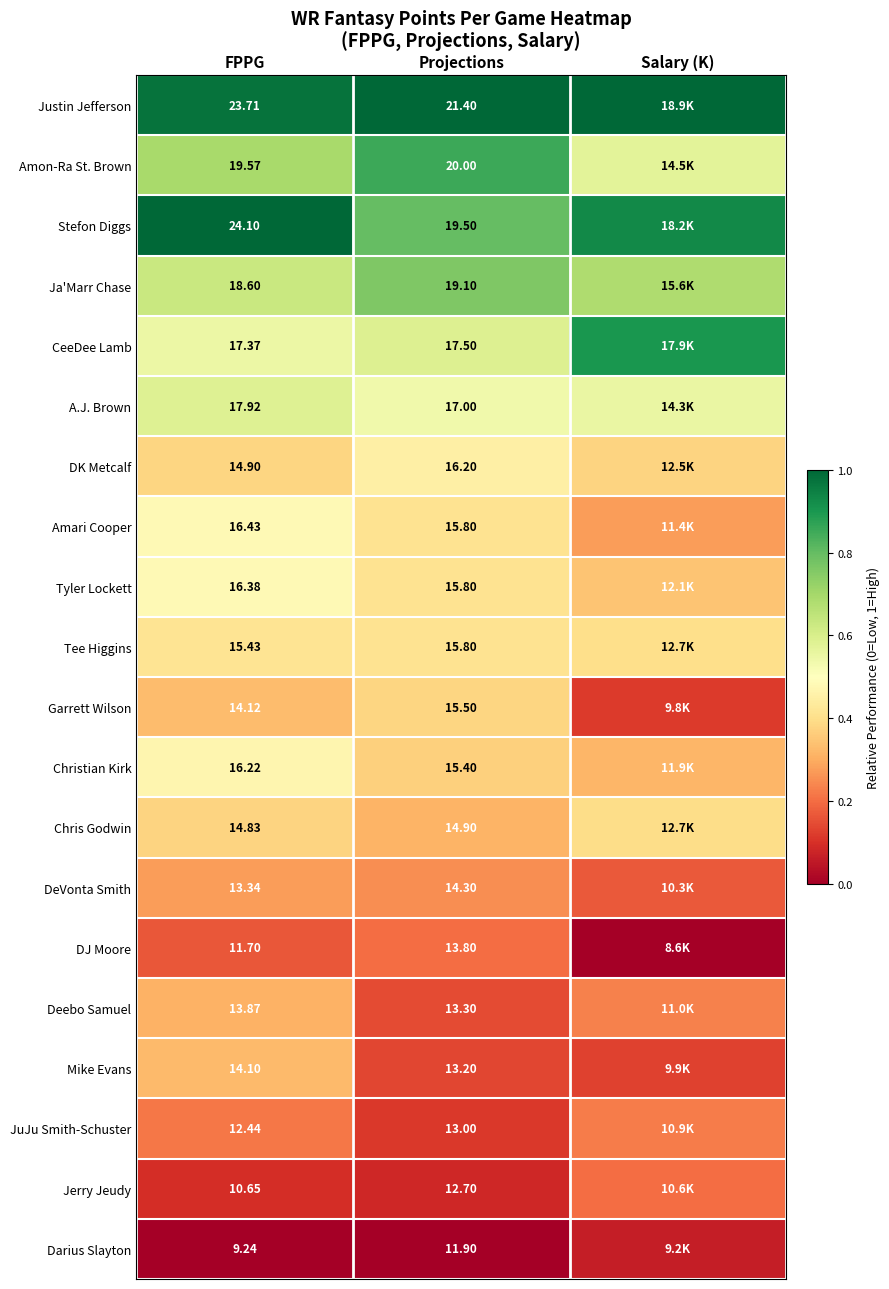

At FPPG, list the series in order from smallest to largest.

Darius Slayton, Jerry Jeudy, DJ Moore, JuJu Smith-Schuster, DeVonta Smith, Deebo Samuel, Mike Evans, Garrett Wilson, Chris Godwin, DK Metcalf, Tee Higgins, Christian Kirk, Tyler Lockett, Amari Cooper, CeeDee Lamb, A.J. Brown, Ja'Marr Chase, Amon-Ra St. Brown, Justin Jefferson, Stefon Diggs